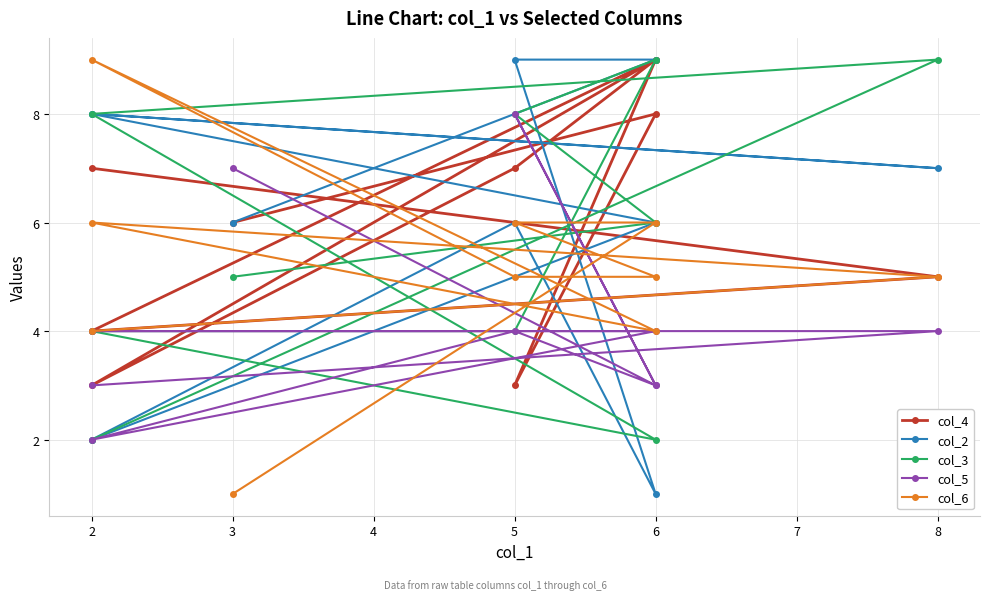

What are all the series names shown in the legend?

col_4, col_2, col_3, col_5, col_6